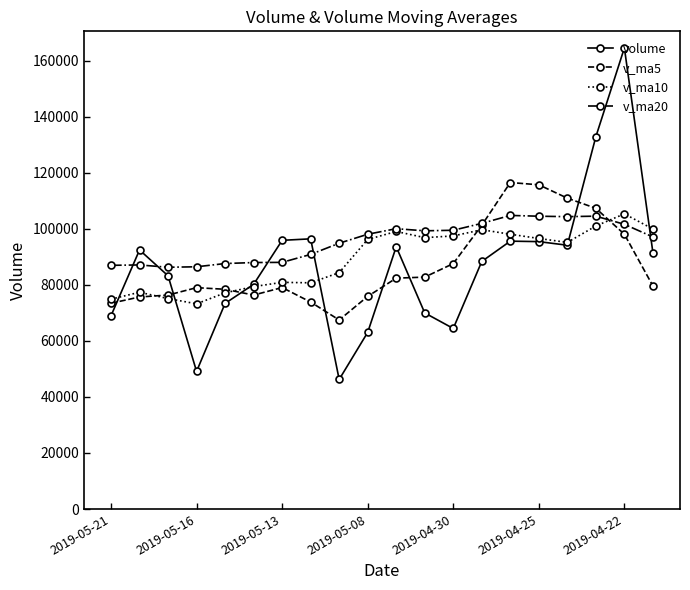

How many times do v_ma20 and volume cross each other?

6